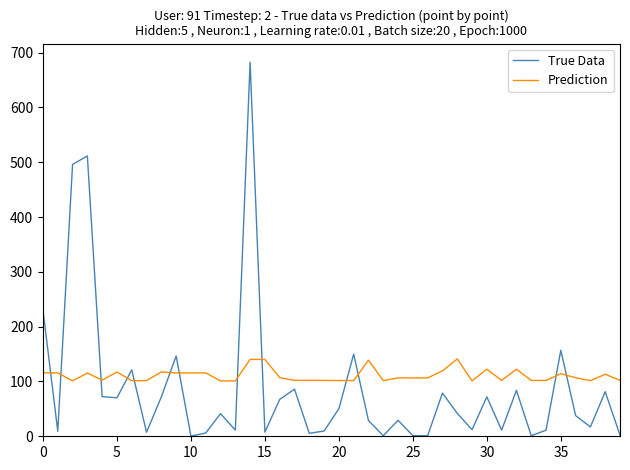

What is the greatest value displayed?

682.3